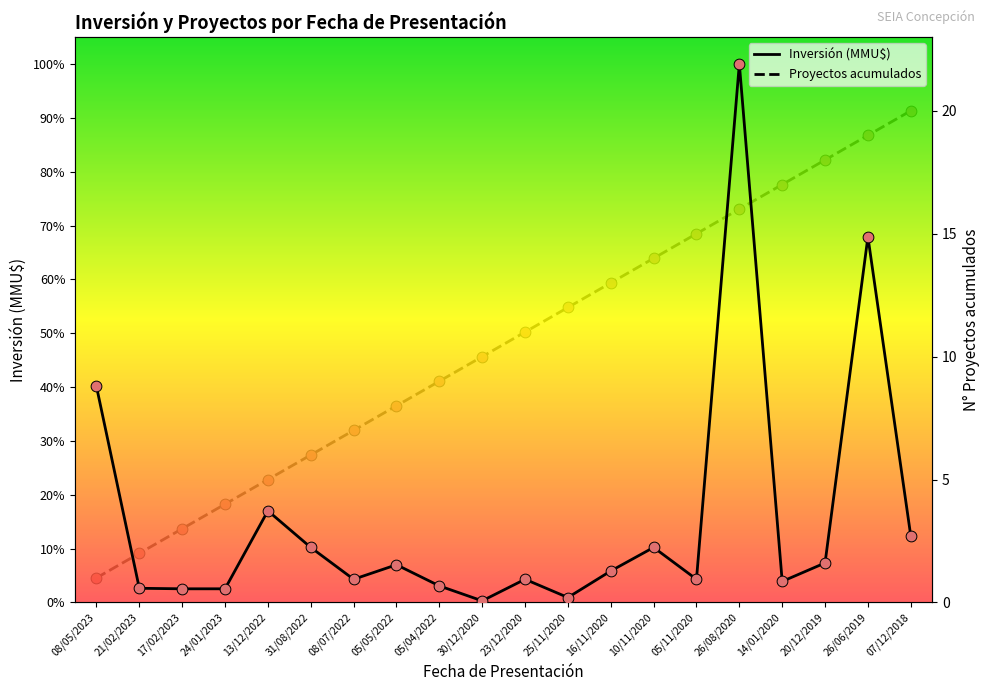

At which category is the sum across all series the highest?

26/08/2020